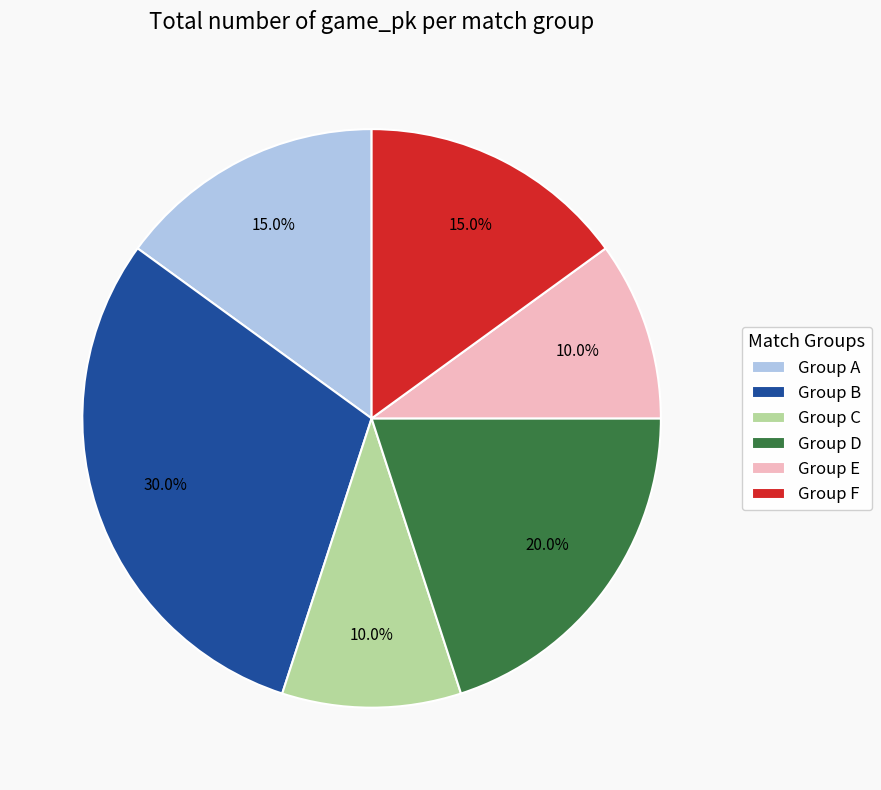

Is the sum of Group E and Group D greater than half?

No